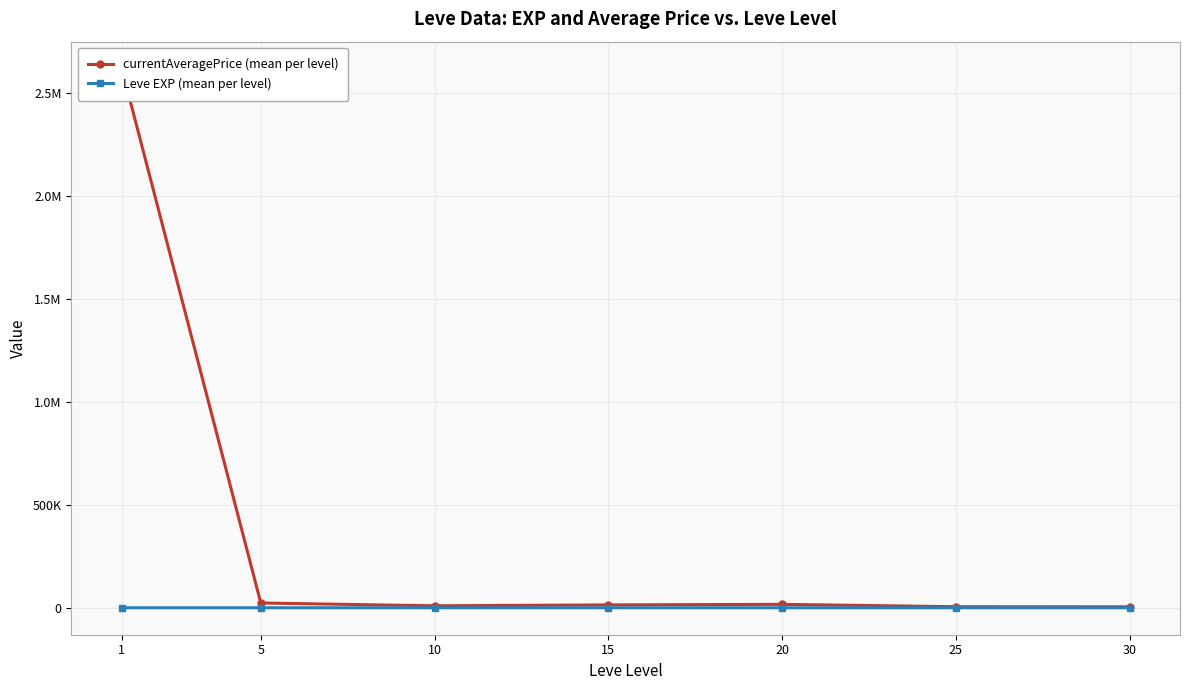

At which category does currentAveragePrice (mean per level) reach its first local peak?

20